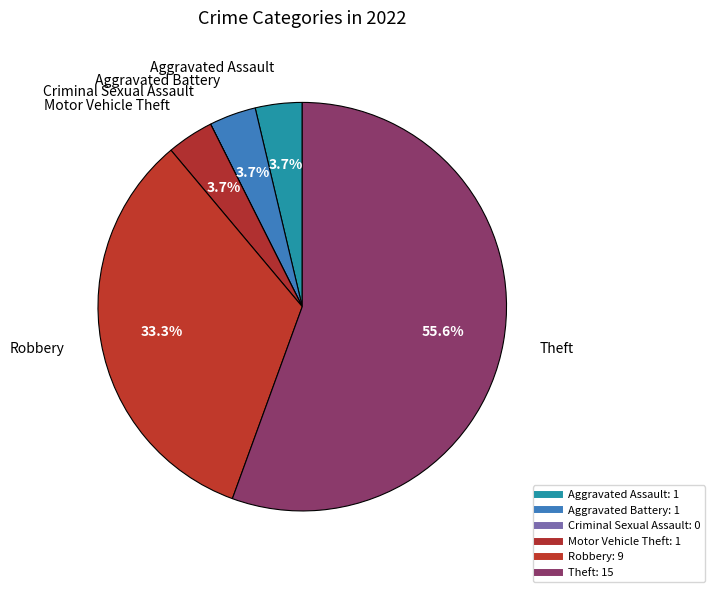

To the nearest percent, what is the average slice percentage?

17%